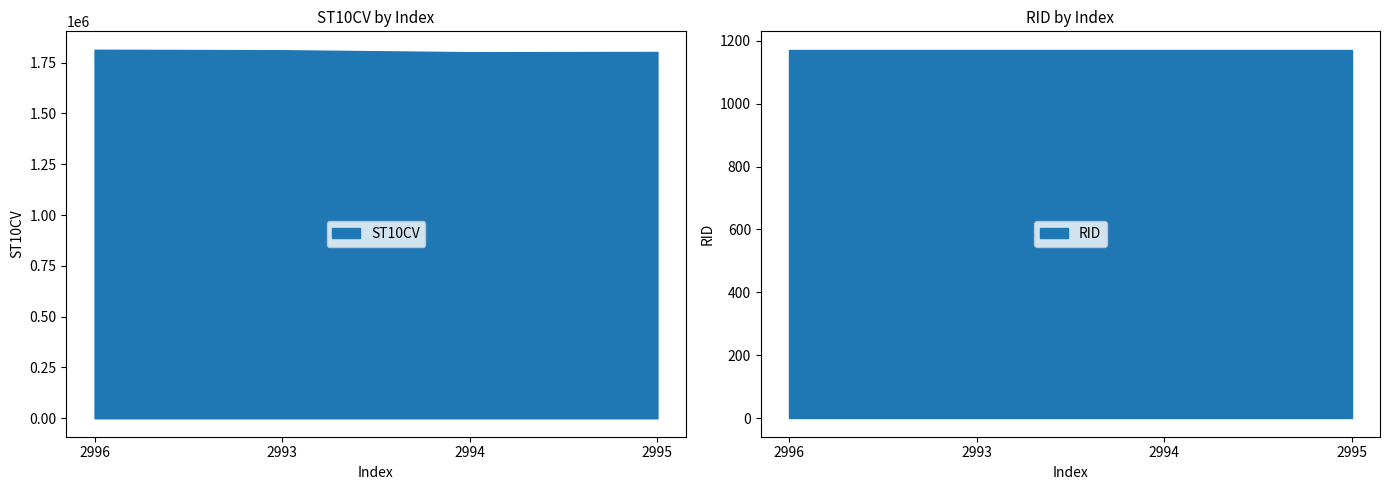

What is the label of the 2nd point from the left?

2993